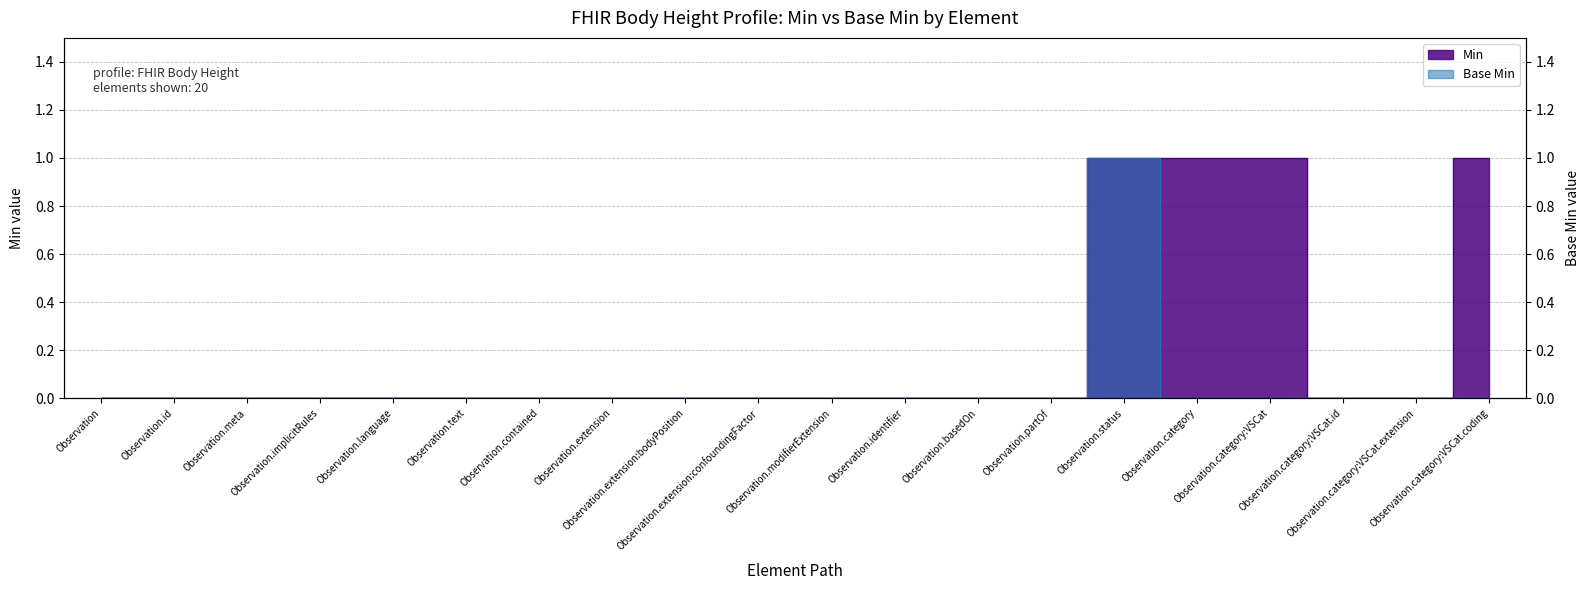

The Min series shows 1 at Observation.status. True or false?

False